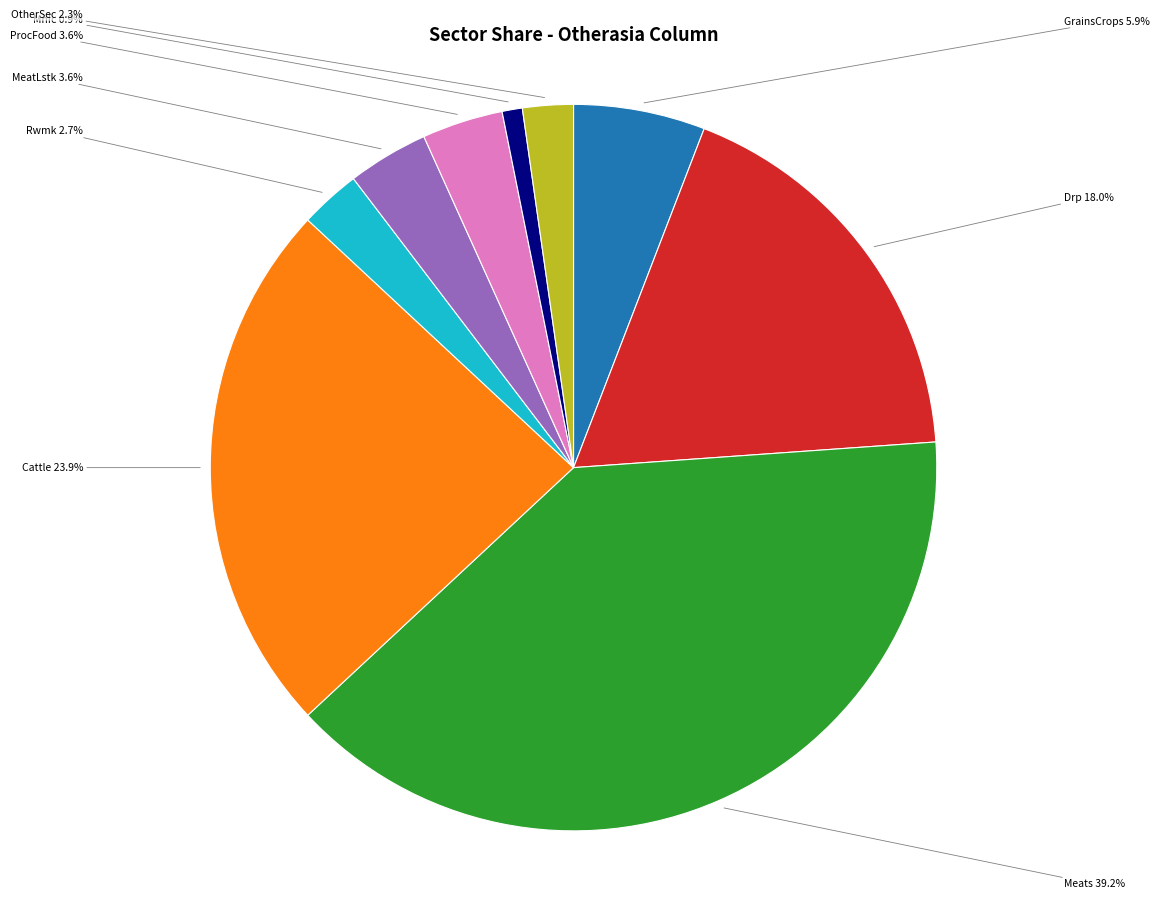

What percentage is the ProcFood slice, to the nearest percent?

4%